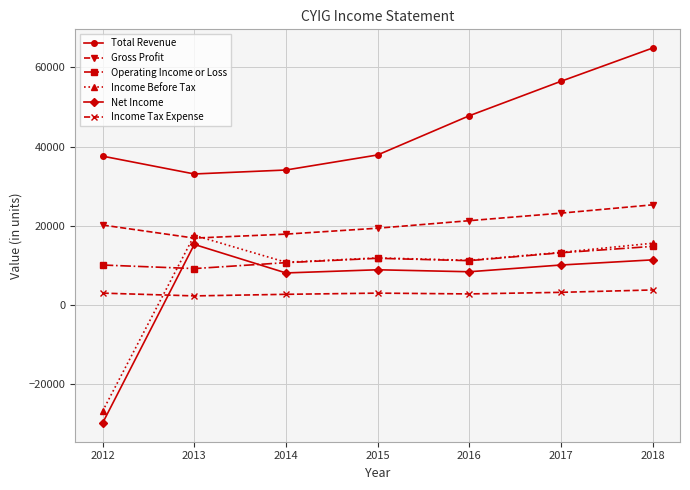

The value of Operating Income or Loss at 2012 is 16939. True or false?

False